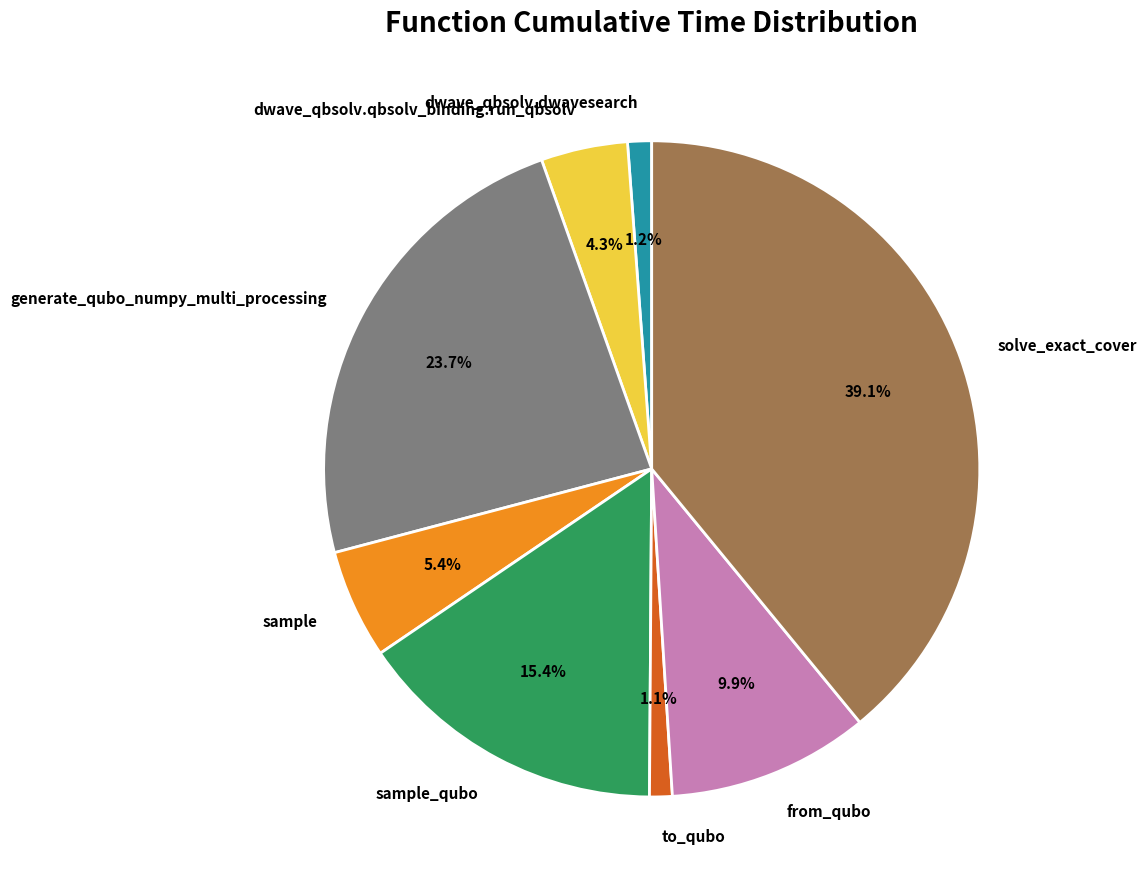

Between to_qubo and solve_exact_cover, which is larger?

solve_exact_cover